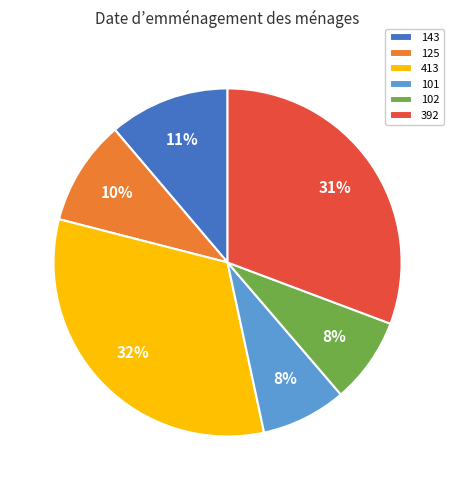

Is 101 the majority of the pie?

No